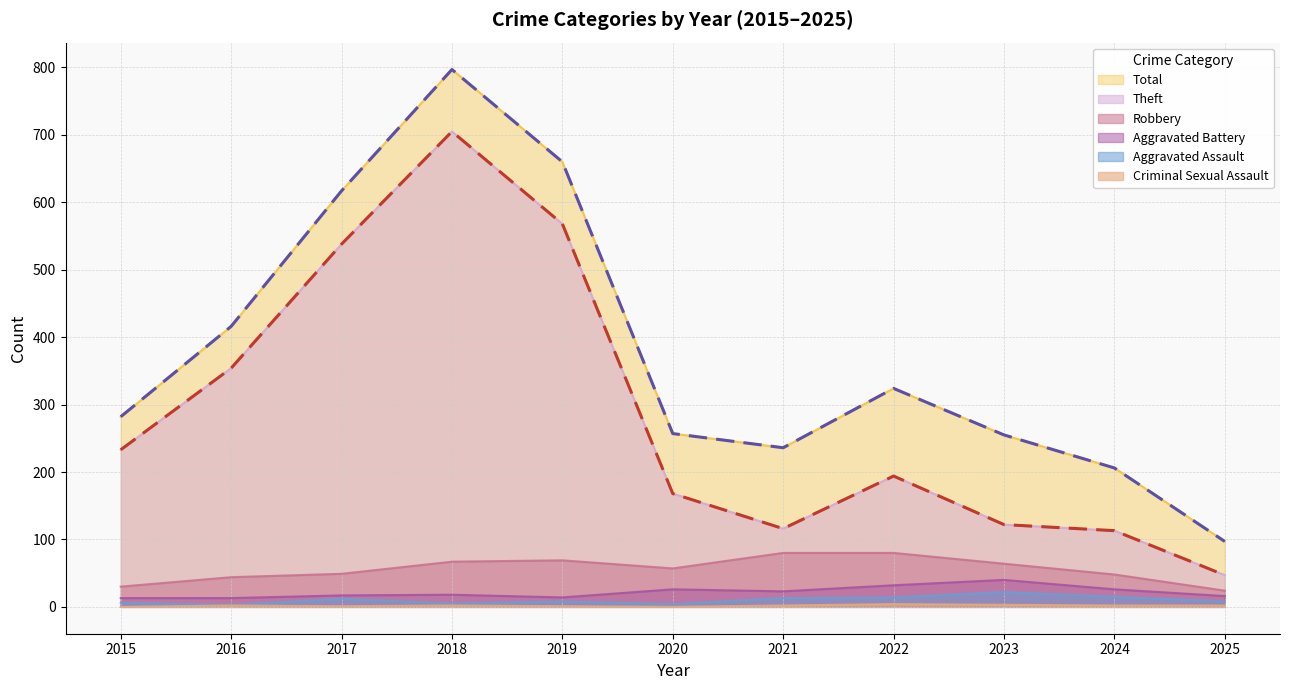

What is the sum of the Aggravated Assault values at 2024 and 2021?

28